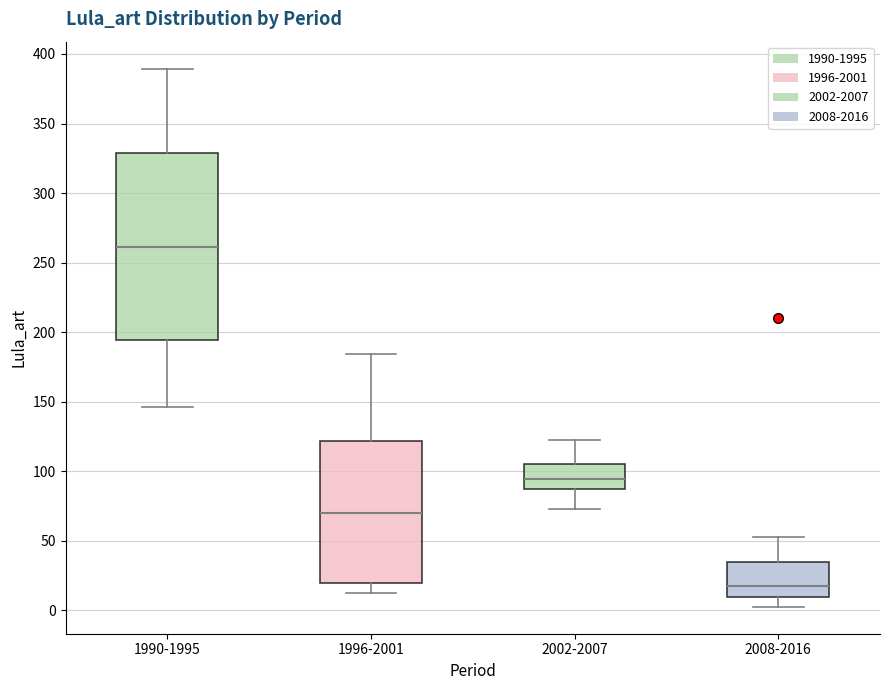

Reading left to right, transcribe this box plot: for each box, give where its median line is, the range the box spans, and where its two whiskers end, as read against the y-axis. The values are not printed on the chart, so give them approximately, as read against the axis.

1990-1995: median 260, box 195 to 330, whiskers 145 to 390
1996-2001: median 70, box 20 to 120, whiskers 15 to 185
2002-2007: median 95, box 85 to 105, whiskers 75 to 125
2008-2016: median 20, box 10 to 35, whiskers 5 to 55